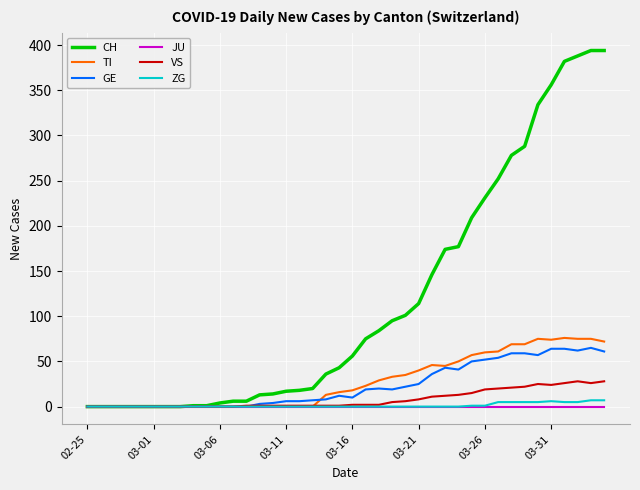

What is the maximum value shown in the chart?

394